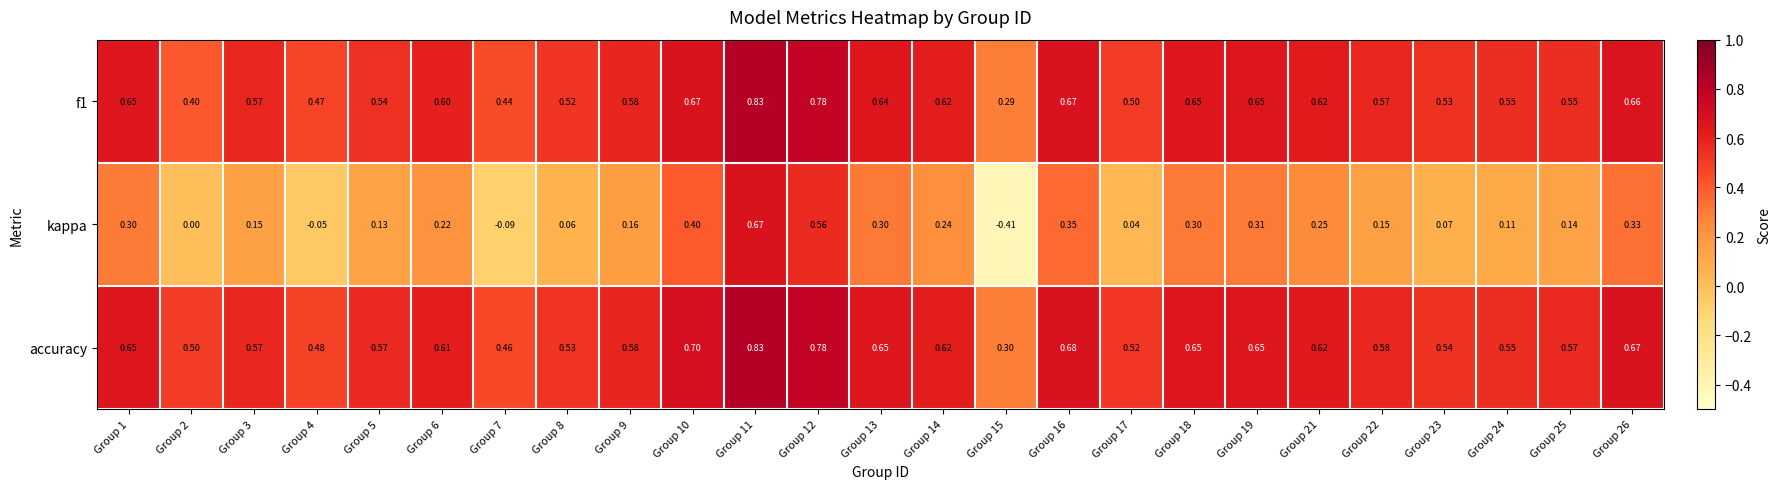

At how many categories does at least one series exceed 0?

25